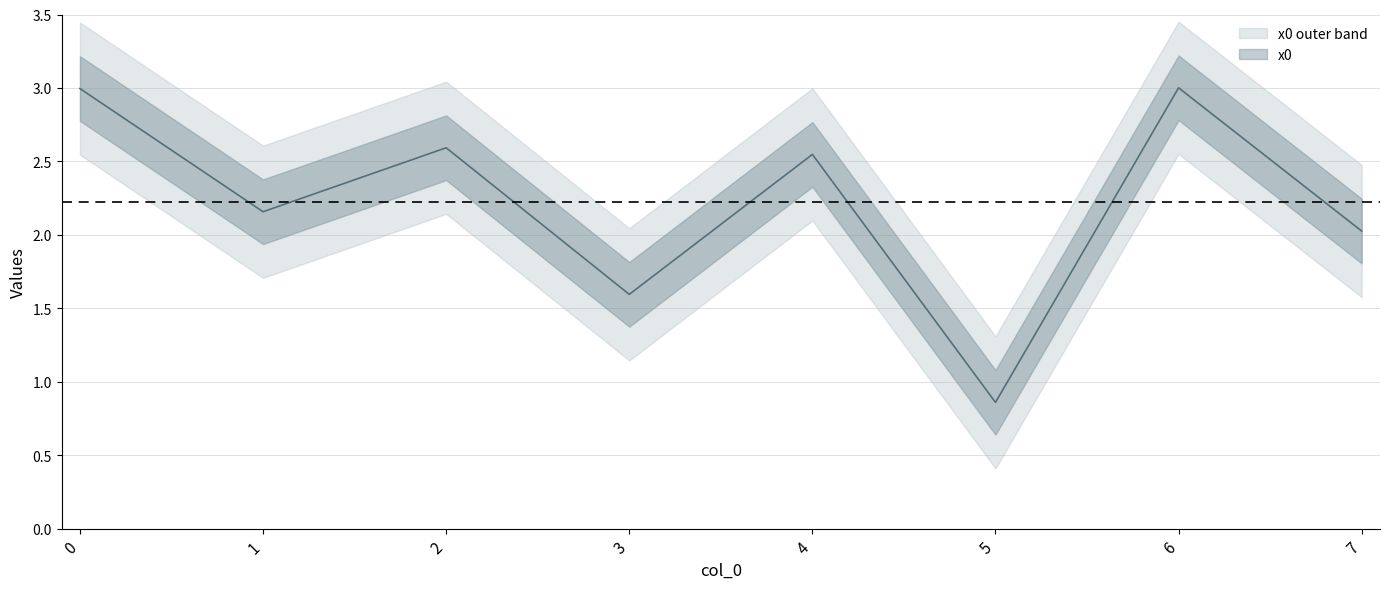

What is the change in value from 1 to 3?

-0.6